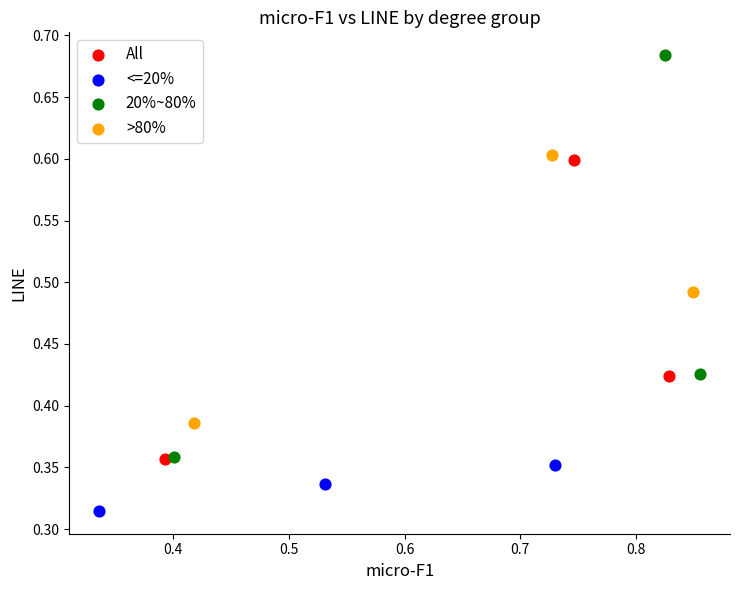

Which series contains the highest Y value?

20%~80%